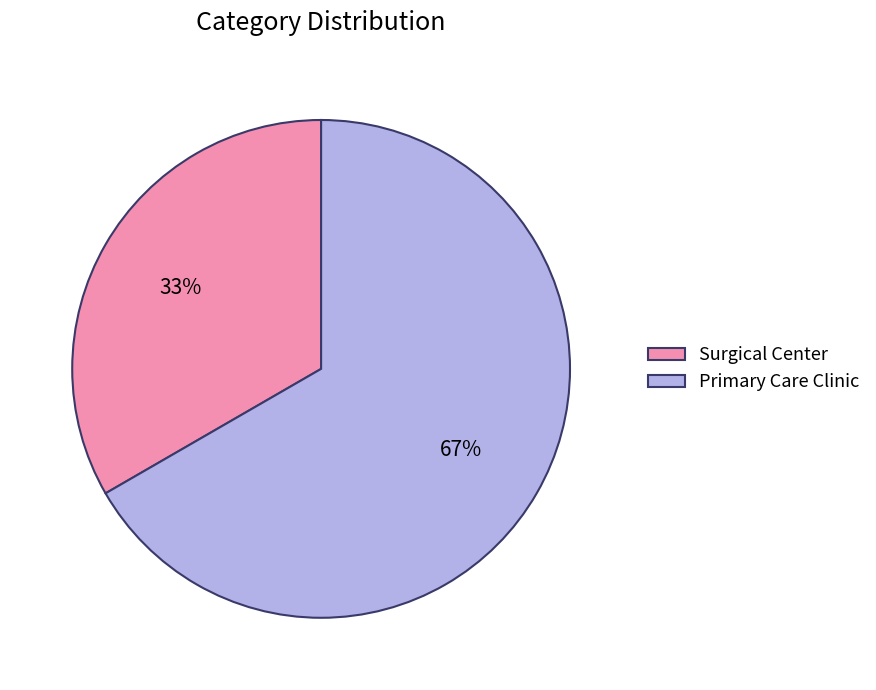

To the nearest percent, what is the average slice percentage?

50%